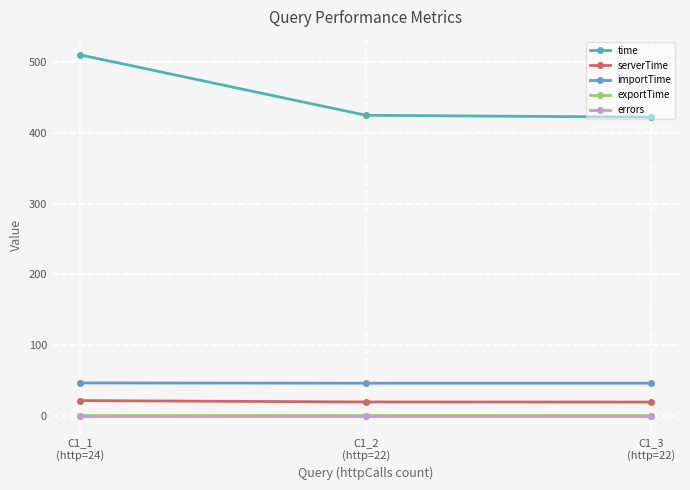

At how many categories does at least one series exceed 188?

3